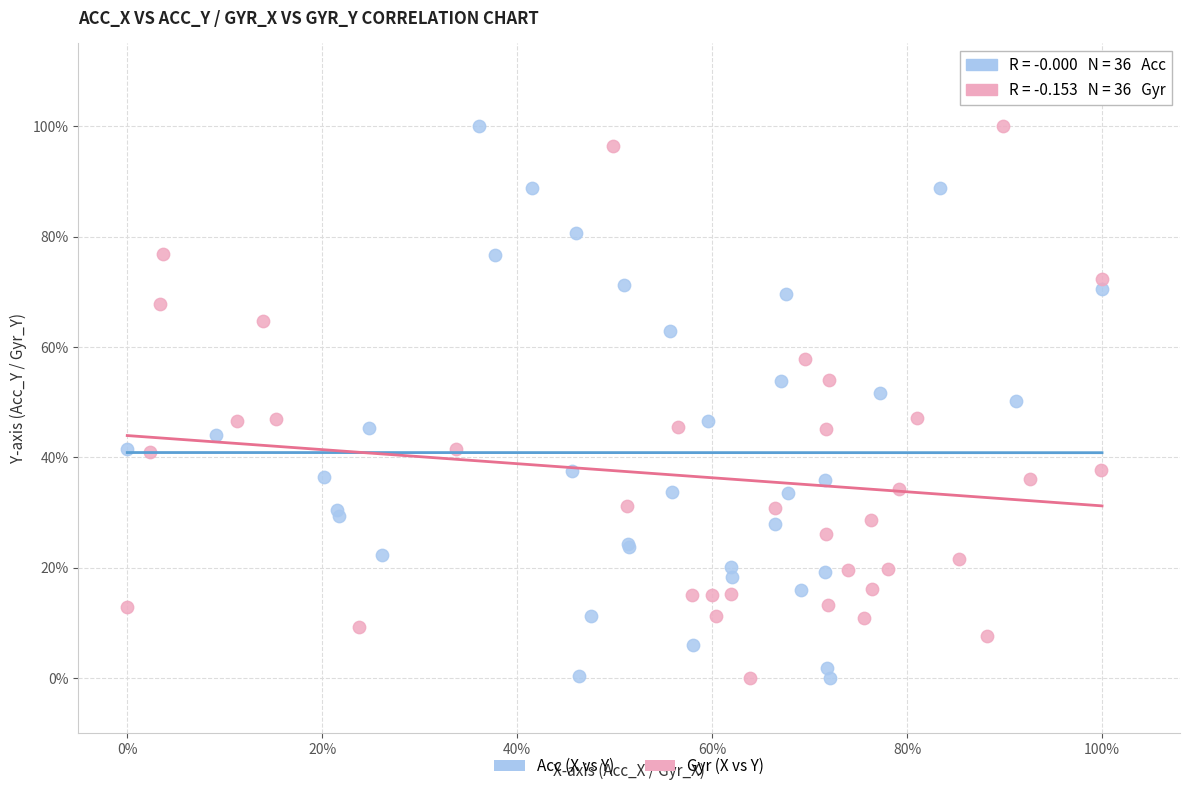

What are all the series names shown in the legend?

Acc (X vs Y), Gyr (X vs Y)